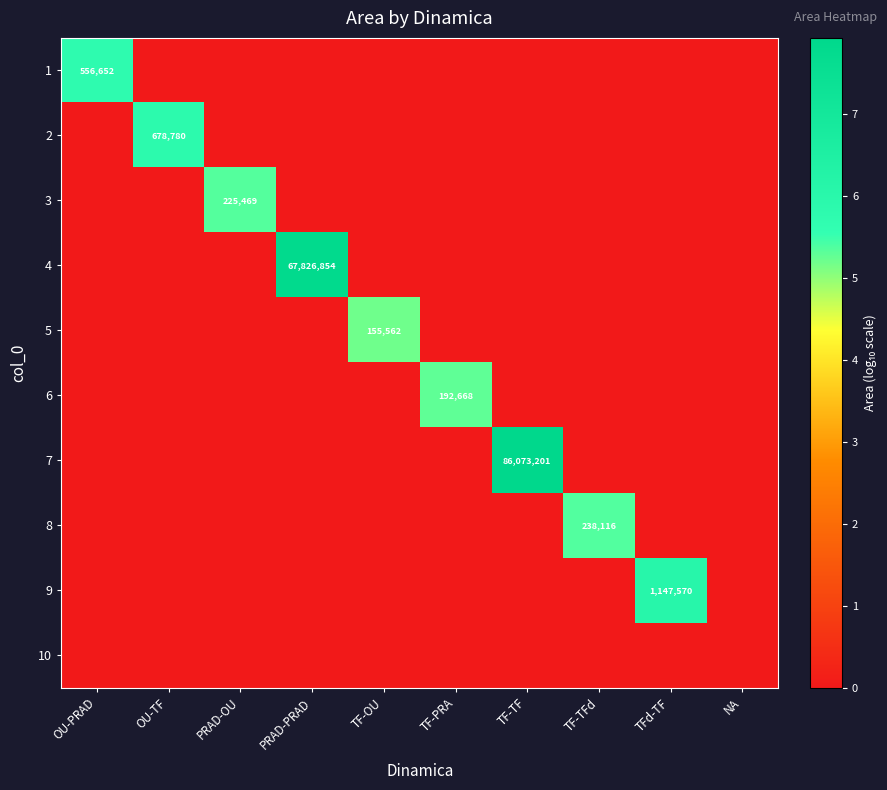

At how many categories does at least one series exceed 0?

9